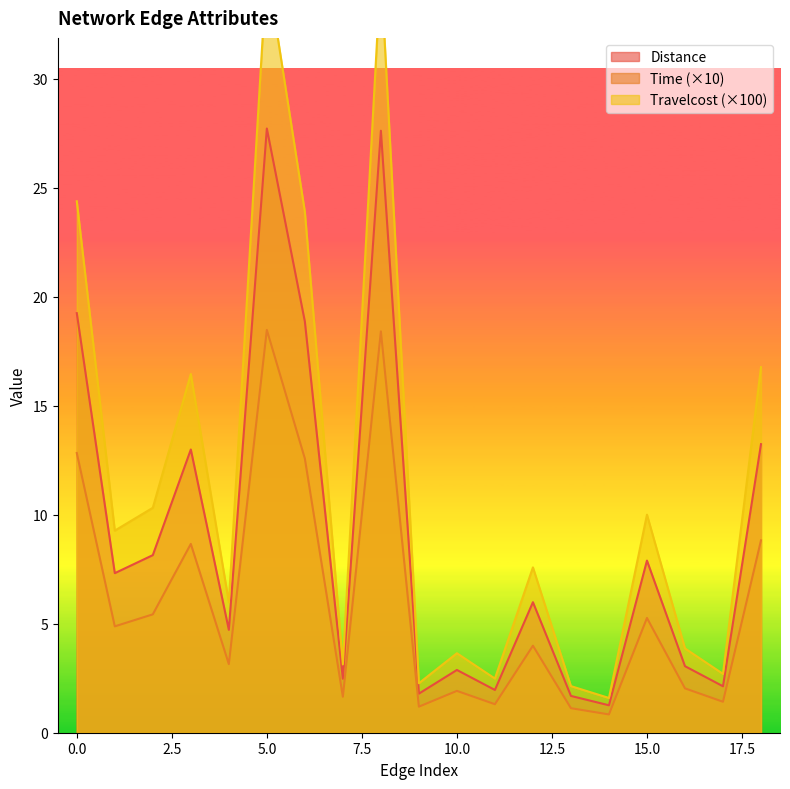

True or false: Time has a value of 0.2 at 13.

False